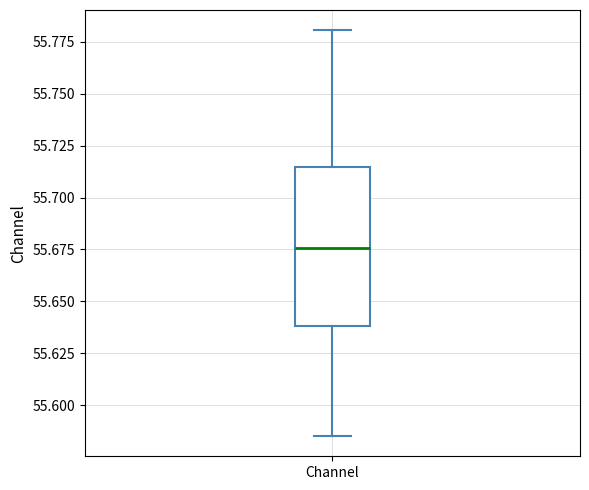

Read this box plot against the y-axis: the position of the median line, the range covered by the box, and the ends of both whiskers. The values are not printed on the chart, so give them approximately, as read against the axis.

median 55.675, box 55.640 to 55.715, whiskers 55.585 to 55.780